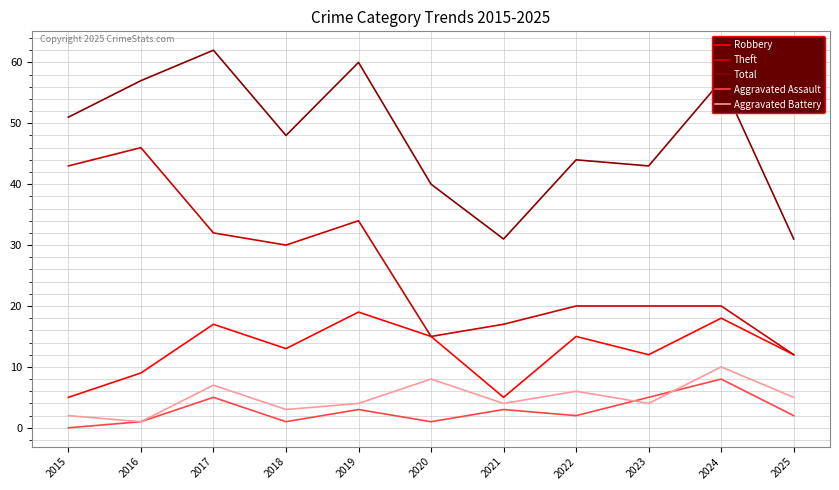

True or false: Total and Aggravated Assault intersect in this chart.

False